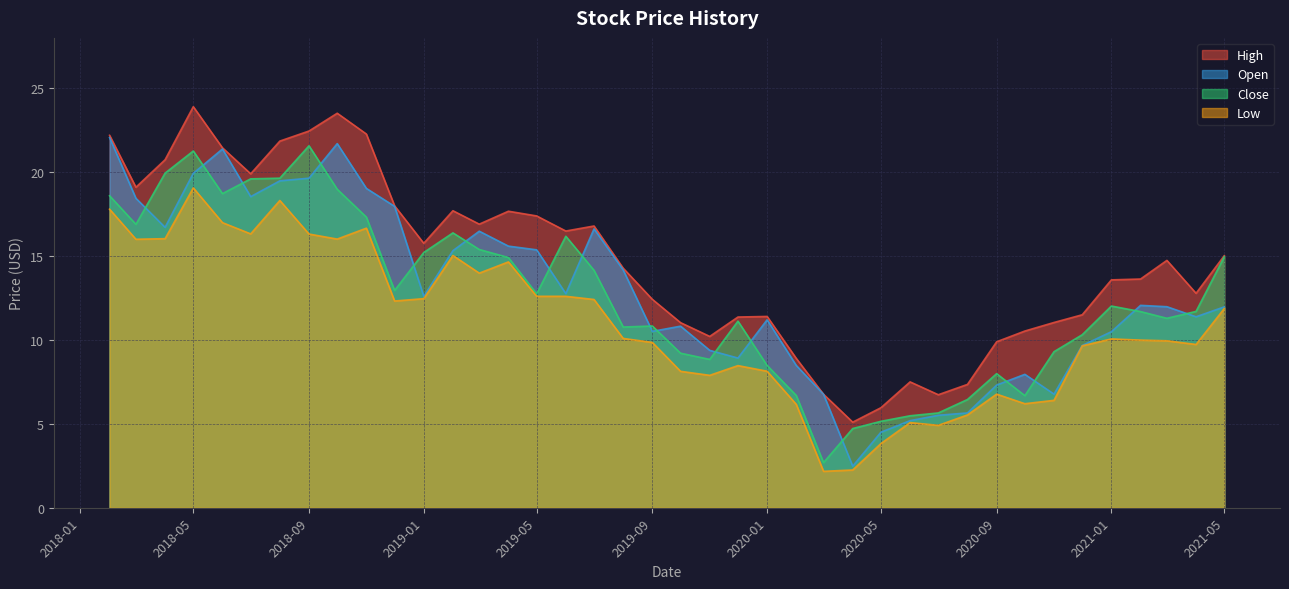

What is the minimum value shown in the chart?

2.2